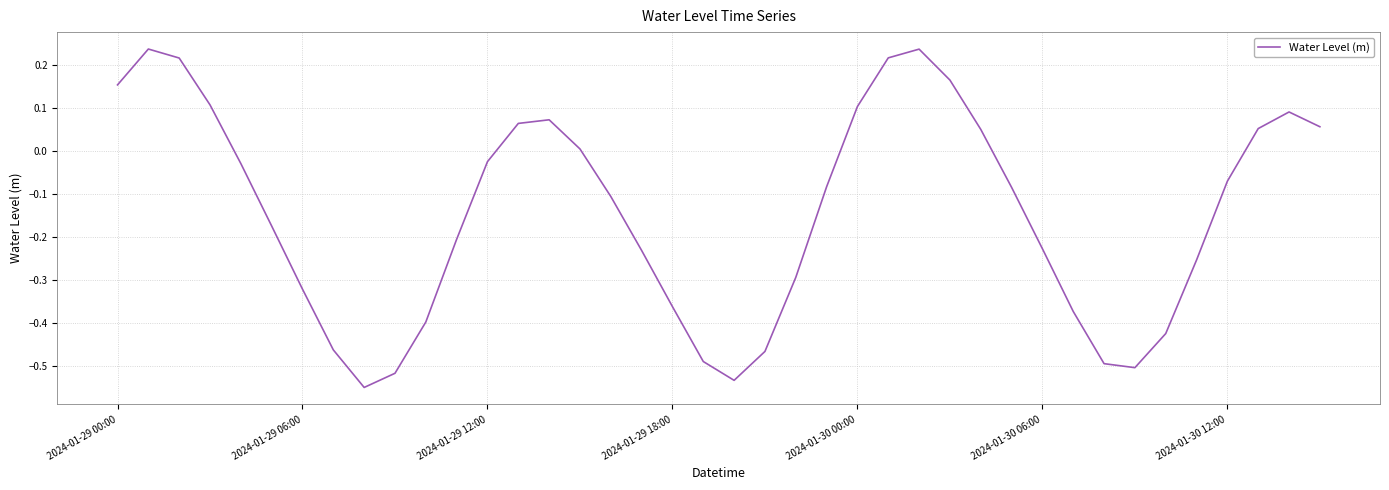

How many lines are shown in the chart?

1